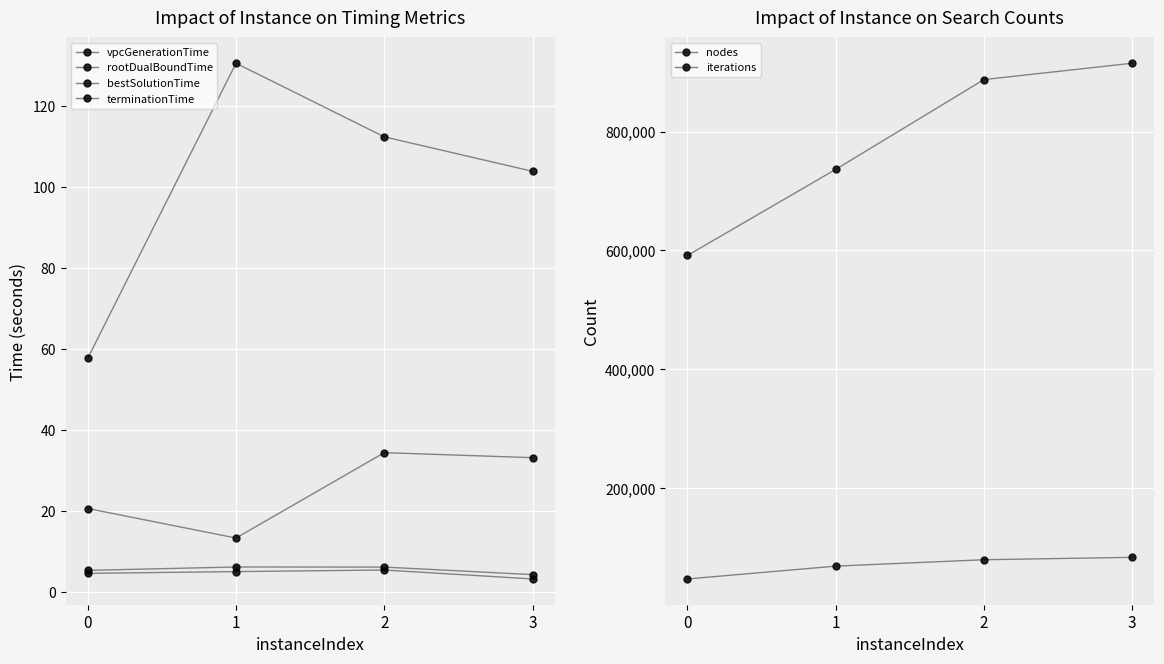

How many interior local peaks does the vpcGenerationTime series have?

1